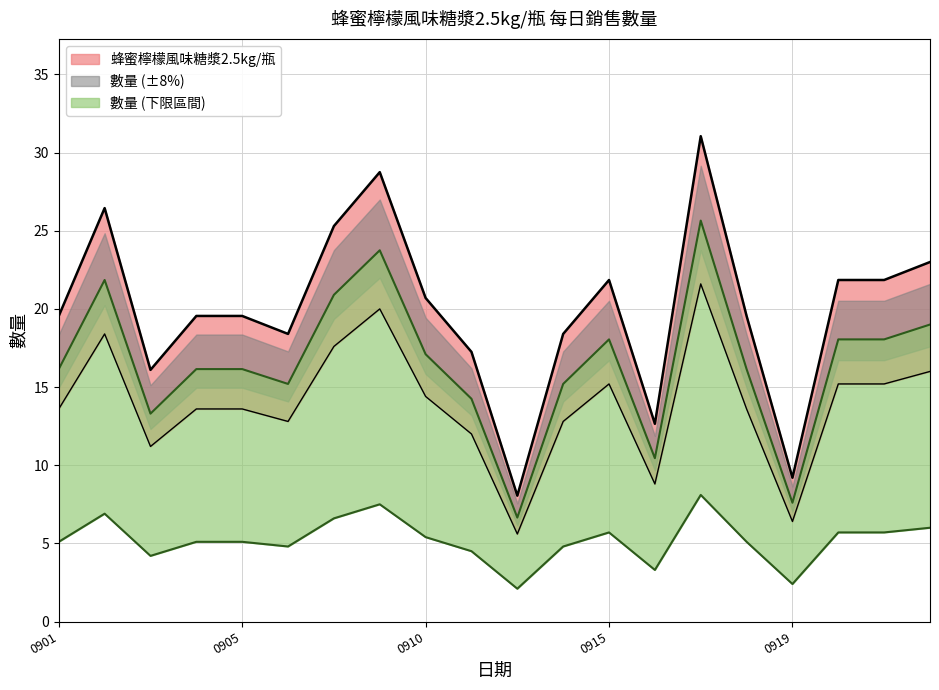

How many lines are shown in the chart?

1